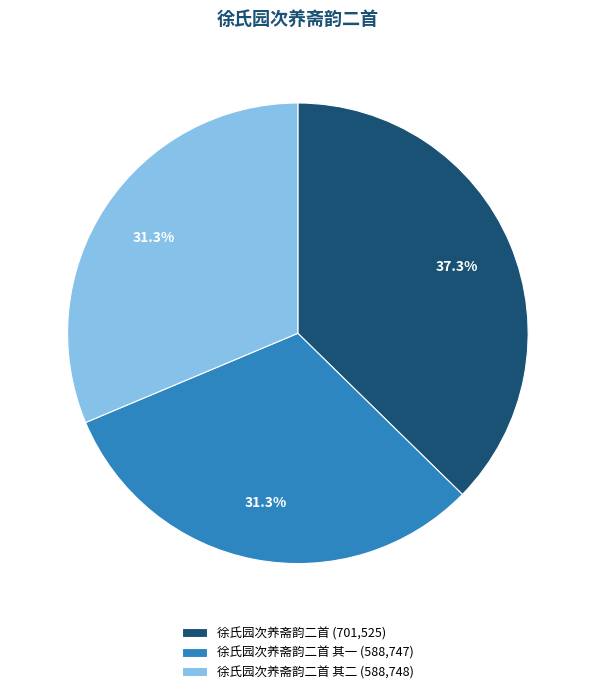

What is the largest slice in the pie chart?

徐氏园次养斋韵二首 (701,525)